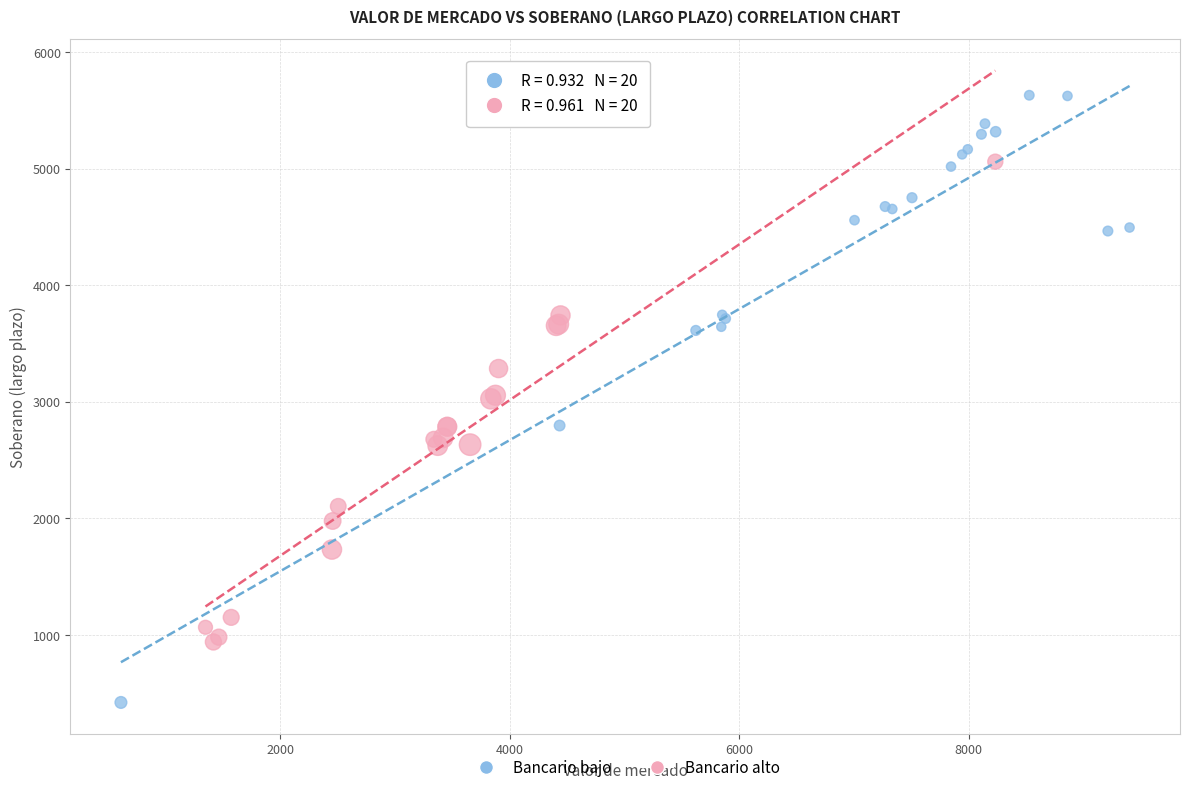

Which series reaches the maximum Y coordinate?

Bancario bajo